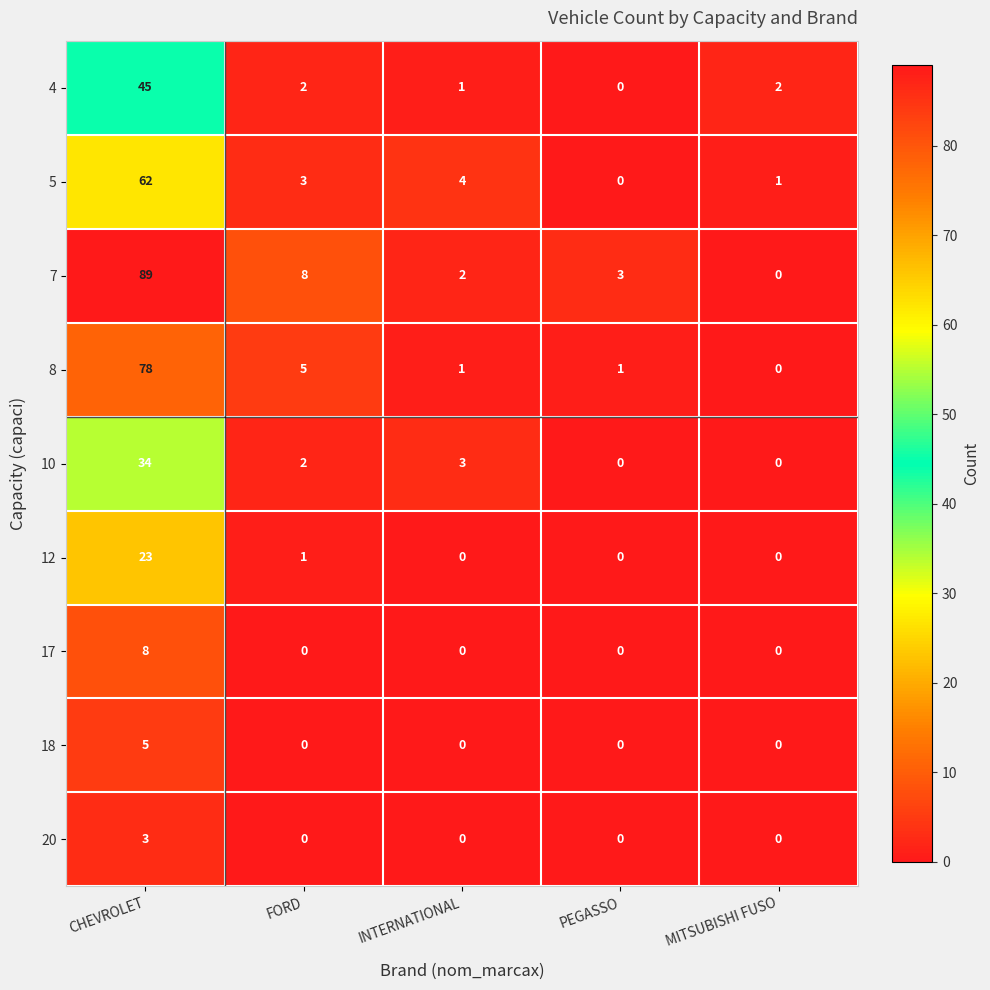

What is the sum of all 12 values?

24